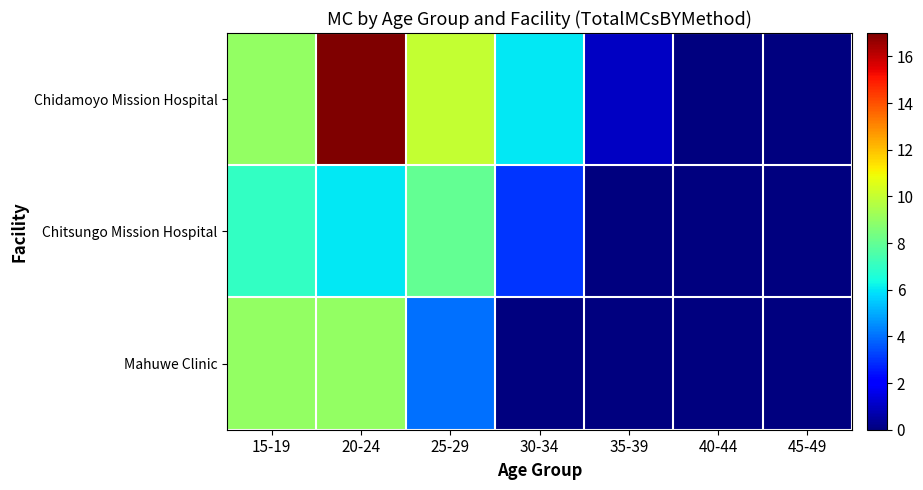

Count the number of data series in this chart.

3